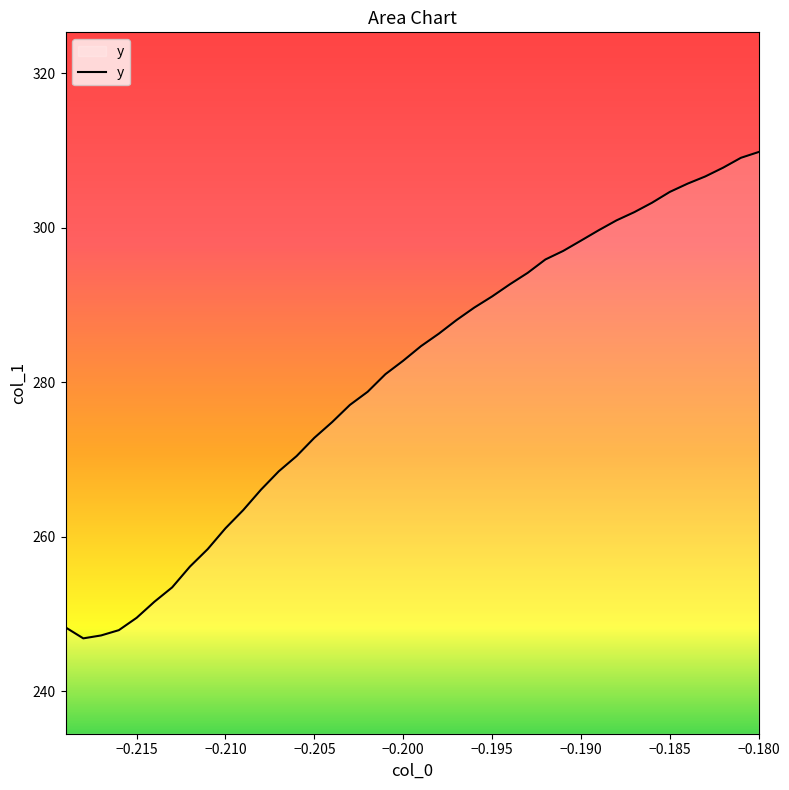

What is the maximum value shown in the chart?

309.8